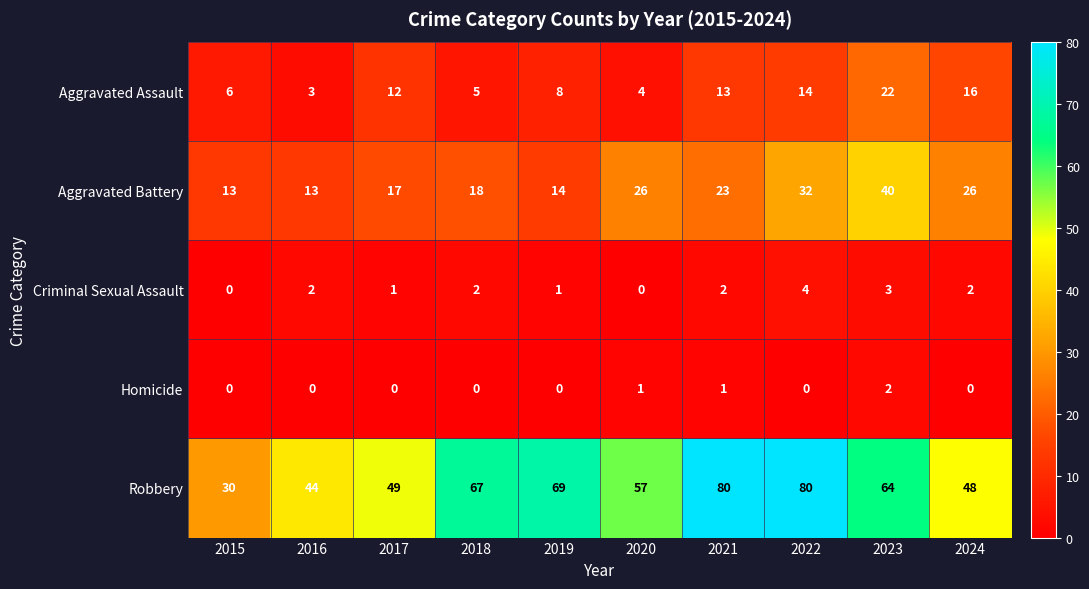

List the series in order of their peak value, lowest first.

Homicide, Criminal Sexual Assault, Aggravated Assault, Aggravated Battery, Robbery